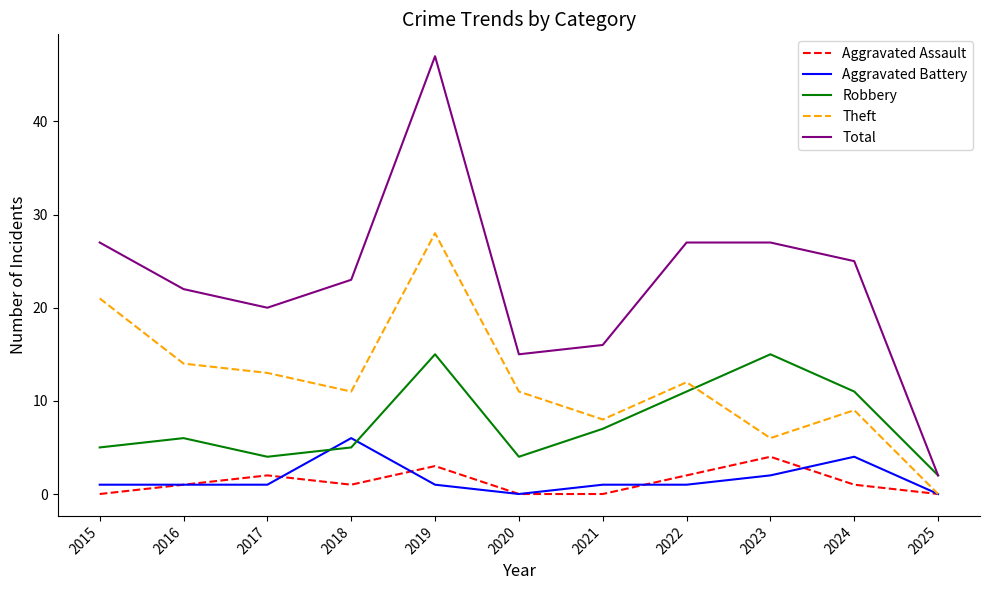

What is the difference between the second highest and second lowest values in the Total series?

12